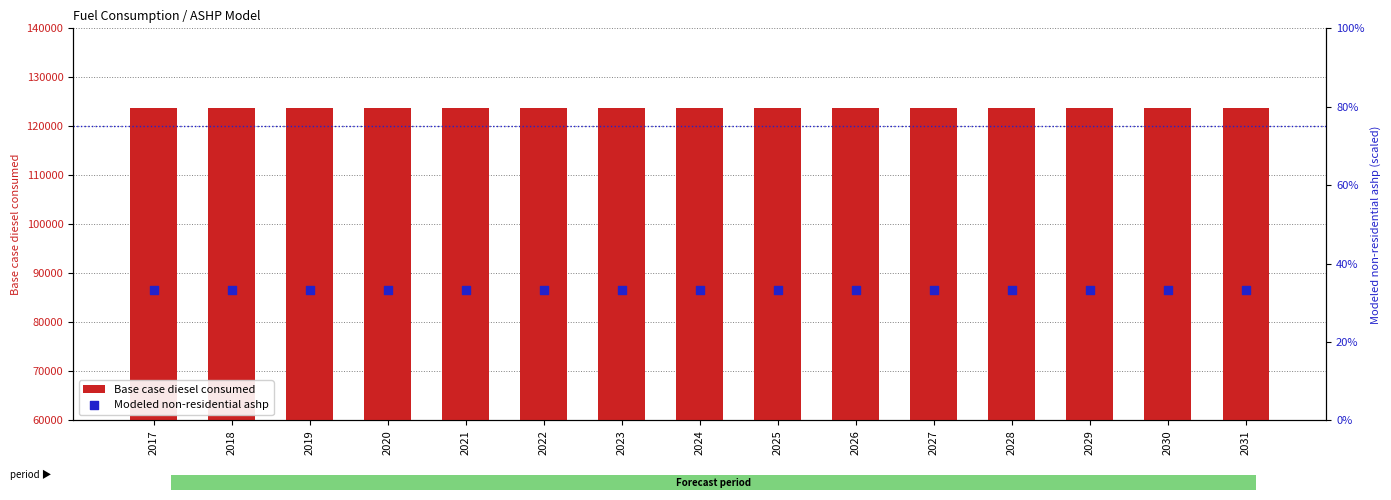

Which series has the widest spread of Y values?

Base case diesel consumed